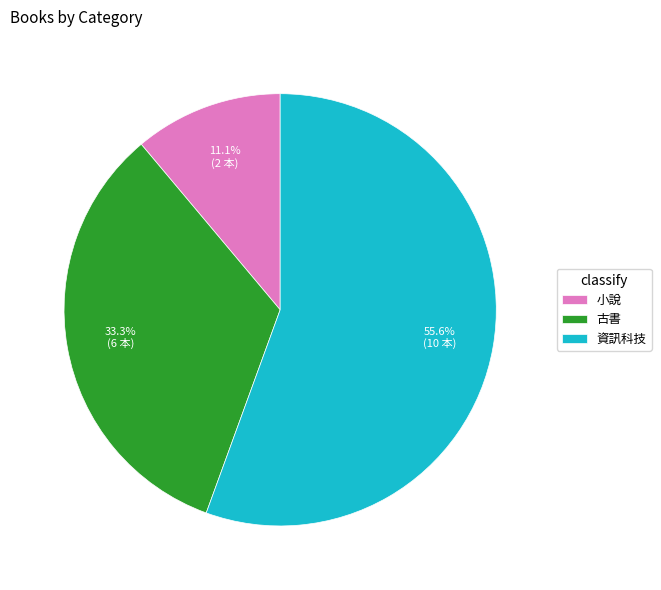

Between 資訊科技 and 小說, which is larger?

資訊科技